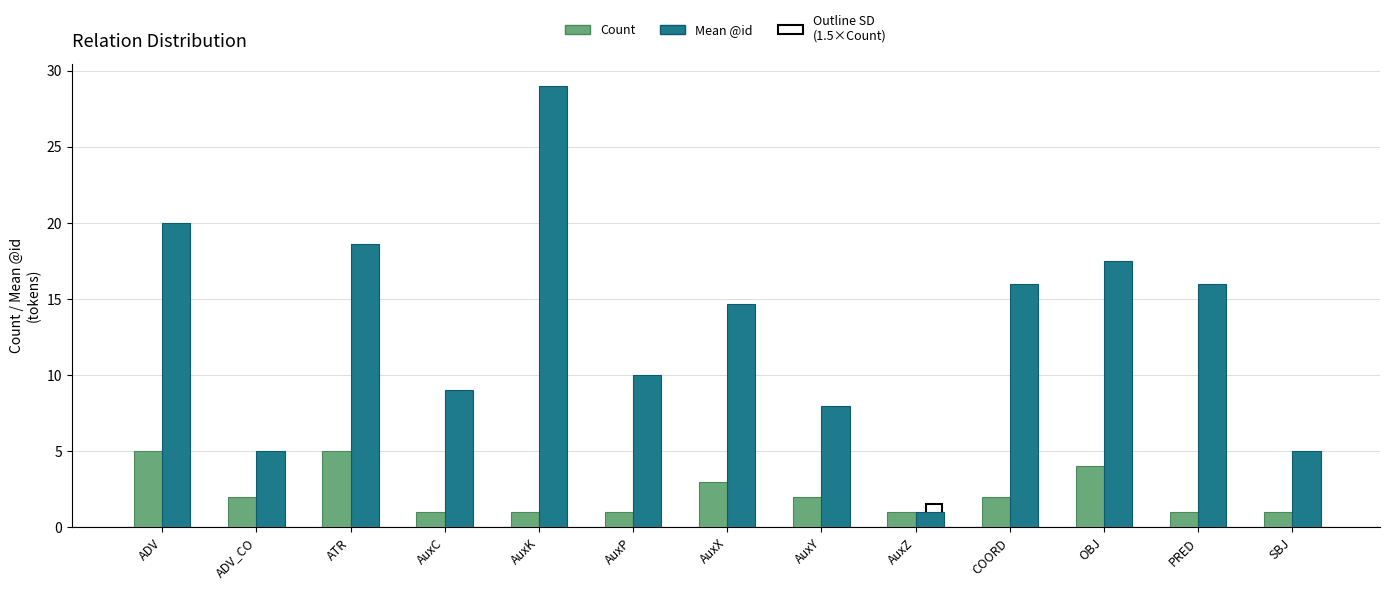

Which category has the lowest value across all series?

AuxC